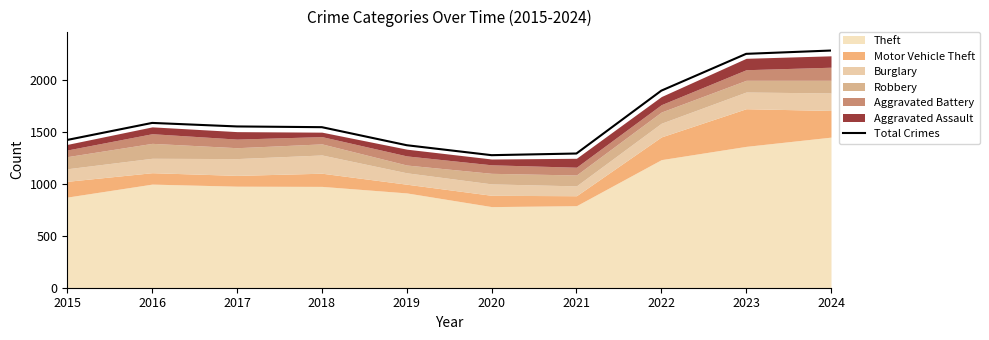

What is the value of the 8th point from the left?

1900